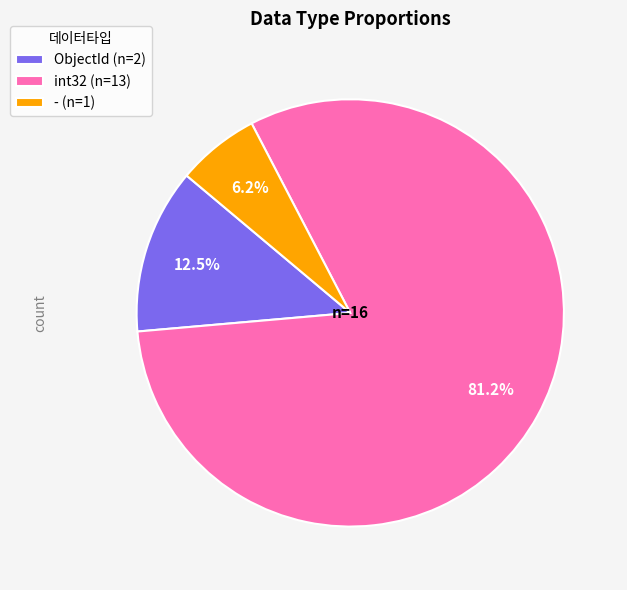

What is the largest slice in the pie chart?

int32 (n=13)